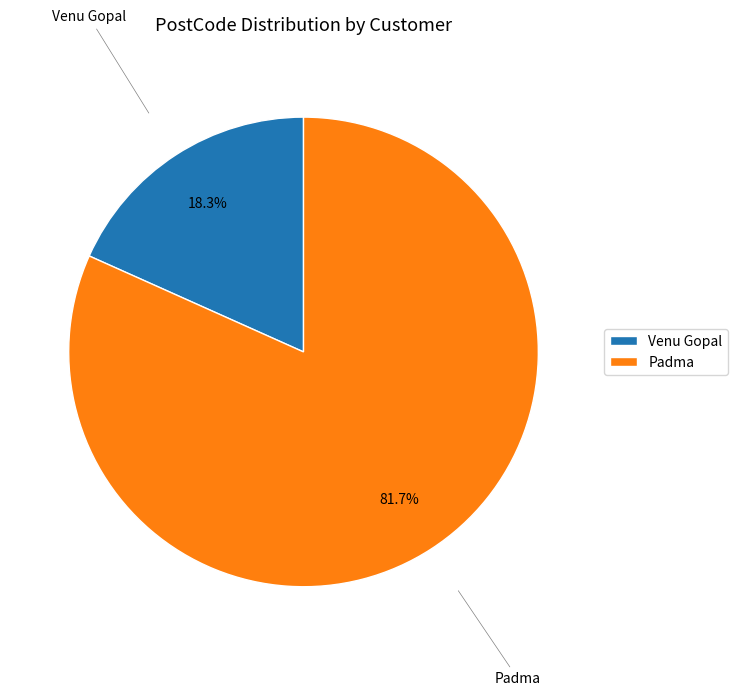

To the nearest percent, what percentage of the pie is Venu Gopal?

18%